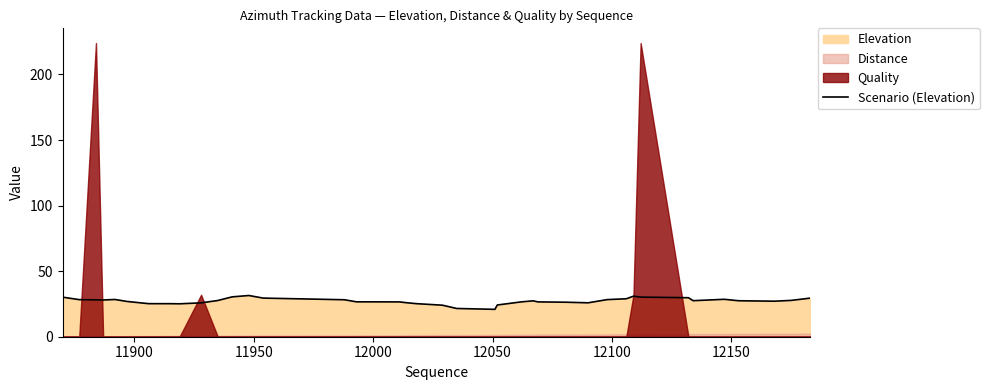

Count the number of values greater than 27.

22